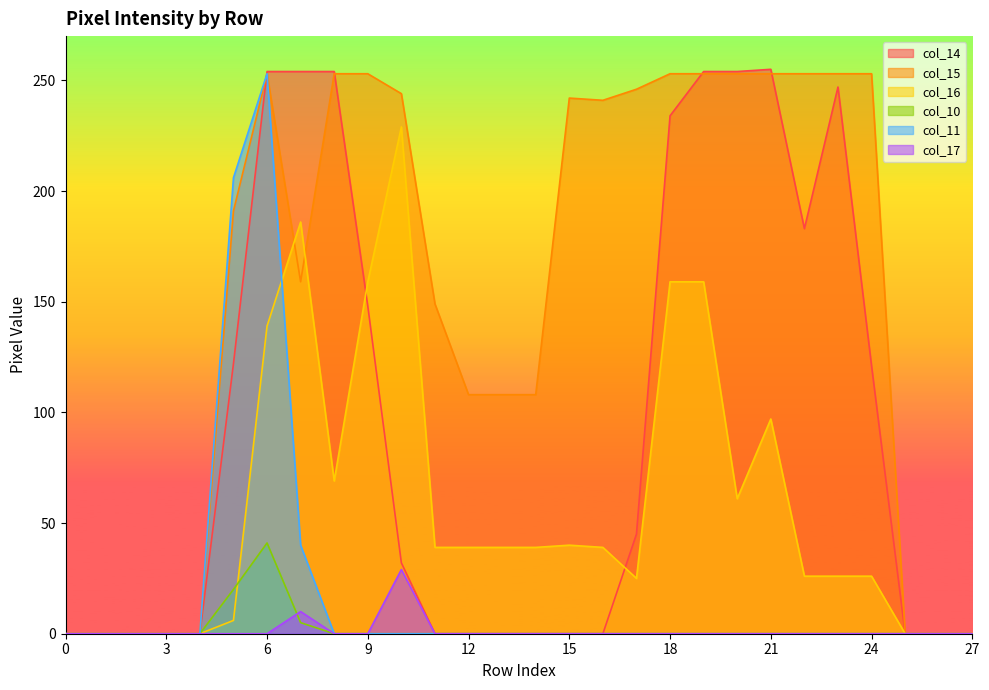

Reading left to right, what are all the values shown in this chart?

col_14: 0	0	0	0	0	122	254	254	254	148	32	0	0	0	0	0	0	45	234	254	254	255	183	247	121	0	0	0
col_15: 0	0	0	0	0	191	253	159	253	253	244	149	108	108	108	242	241	246	253	253	253	253	253	253	253	0	0	0
col_16: 0	0	0	0	0	6	139	186	69	159	229	39	39	39	39	40	39	25	159	159	61	97	26	26	26	0	0	0
col_10: 0	0	0	0	0	20	41	5	0	0	0	0	0	0	0	0	0	0	0	0	0	0	0	0	0	0	0	0
col_11: 0	0	0	0	0	206	253	40	0	0	0	0	0	0	0	0	0	0	0	0	0	0	0	0	0	0	0	0
col_17: 0	0	0	0	0	0	0	10	0	0	29	0	0	0	0	0	0	0	0	0	0	0	0	0	0	0	0	0